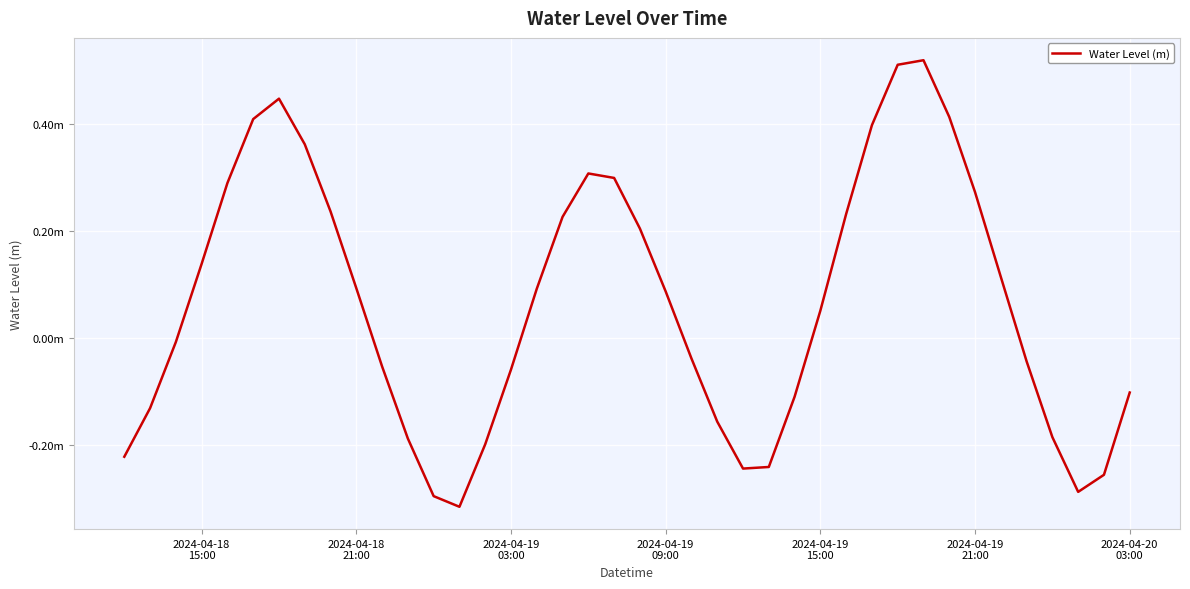

Reading right to left, what are all the values shown in this chart?

-0.1	-0.3	-0.3	-0.2	-0.0	0.1	0.3	0.4	0.5	0.5	0.4	0.2	0.1	-0.1	-0.2	-0.2	-0.2	-0.0	0.1	0.2	0.3	0.3	0.2	0.1	-0.1	-0.2	-0.3	-0.3	-0.2	-0.1	0.1	0.2	0.4	0.4	0.4	0.3	0.1	-0.0	-0.1	-0.2